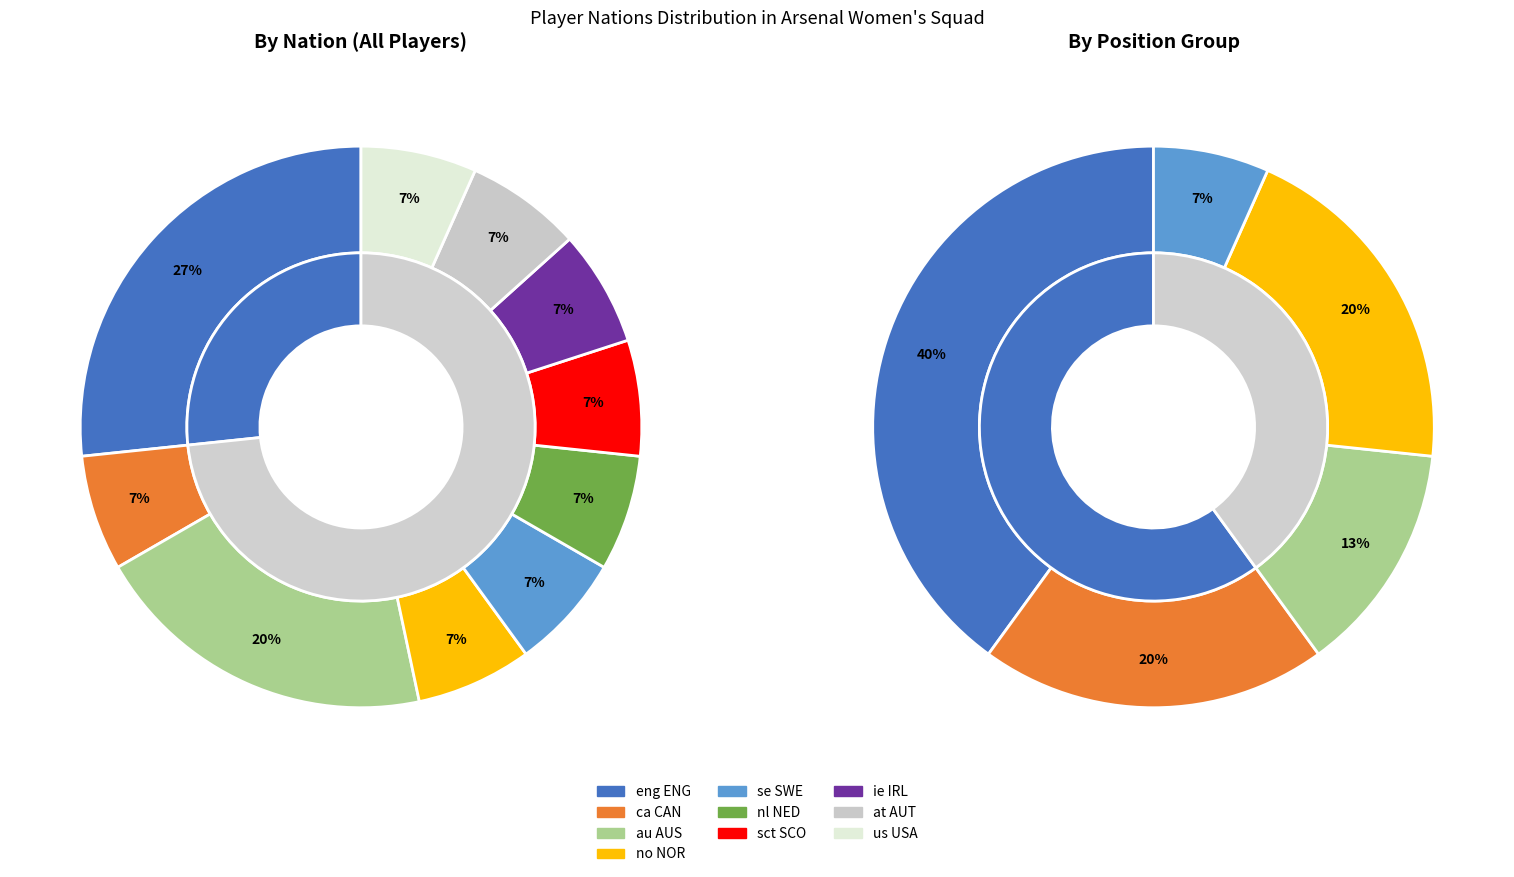

To the nearest percent, what portion does us USA represent?

7%